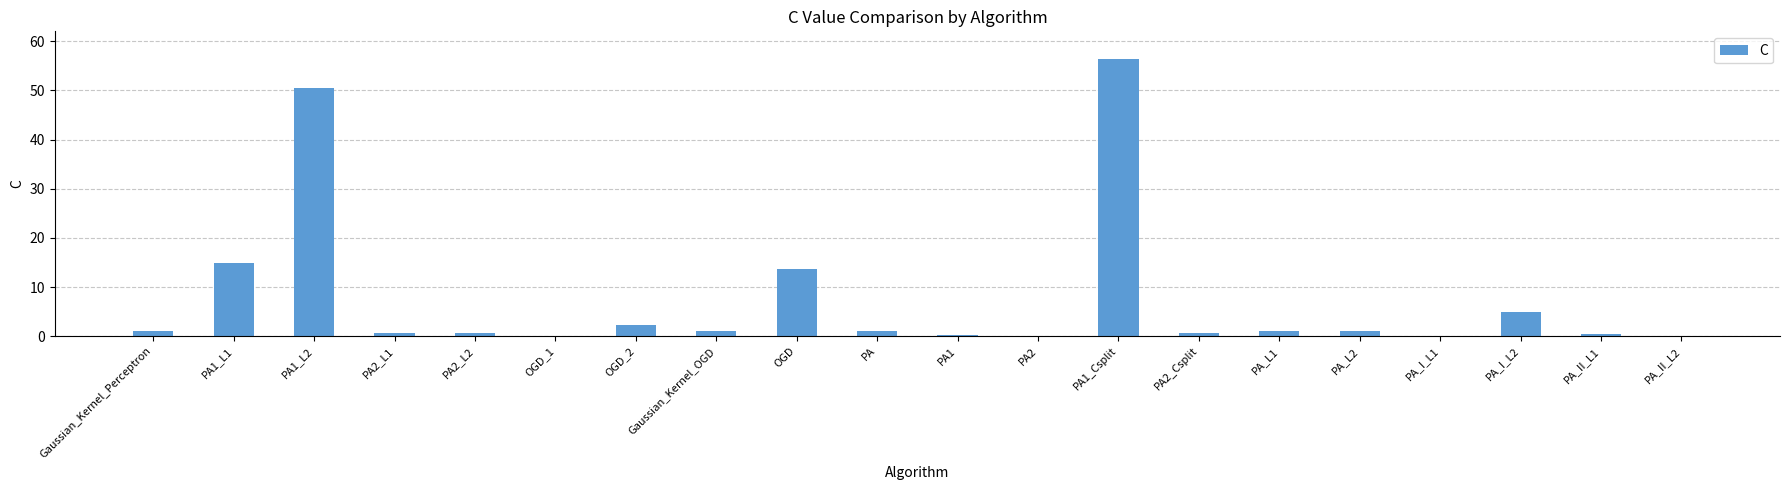

What is the sum of all values?

150.5